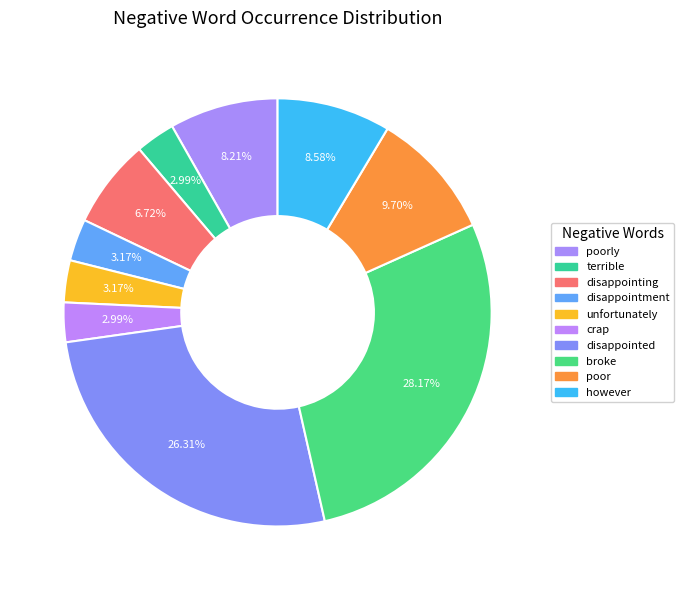

Which category has the biggest portion of the pie?

broke